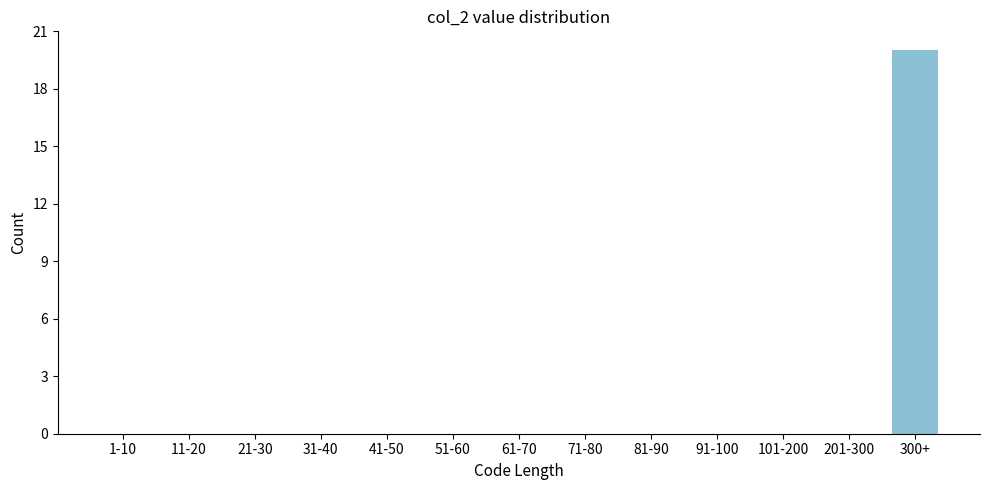

Reading left to right, transcribe all the data shown in this chart.

1-10=0	11-20=0	21-30=0	31-40=0	41-50=0	51-60=0	61-70=0	71-80=0	81-90=0	91-100=0	101-200=0	201-300=0	300+=20